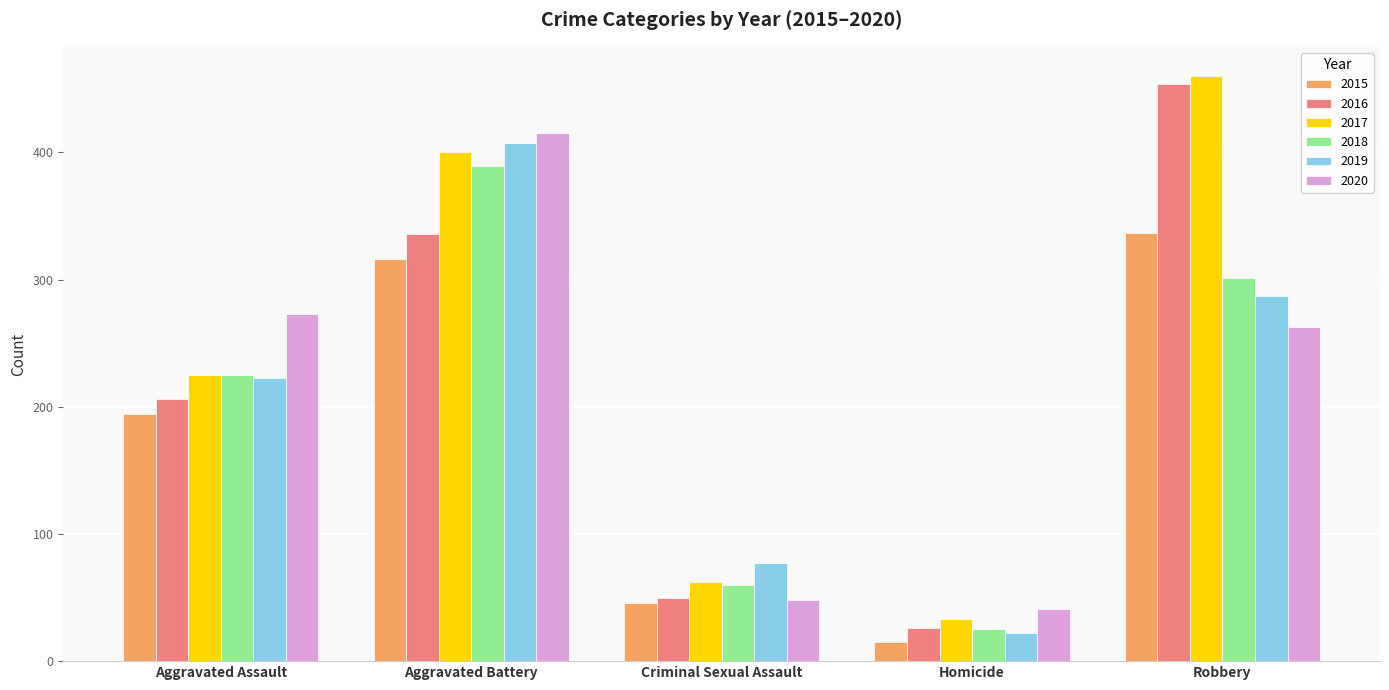

Are the bars grouped side by side (vs. stacked)?

Yes